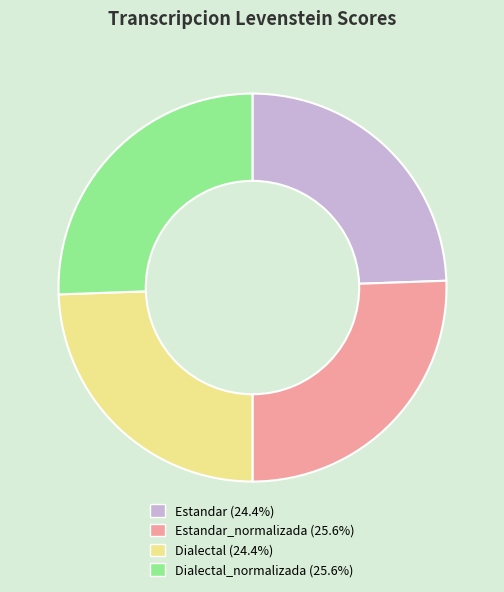

Count the number of slices in the pie.

4